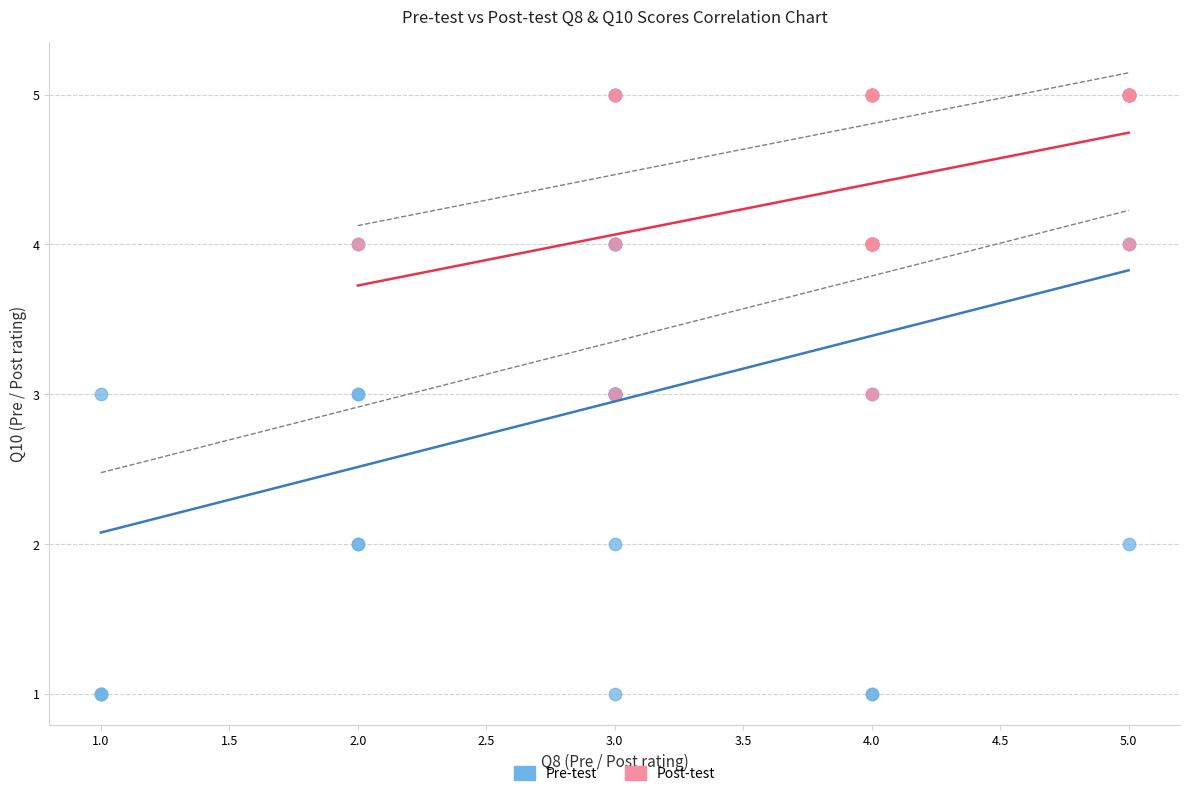

Which series has the widest spread of Y values?

Pre-test